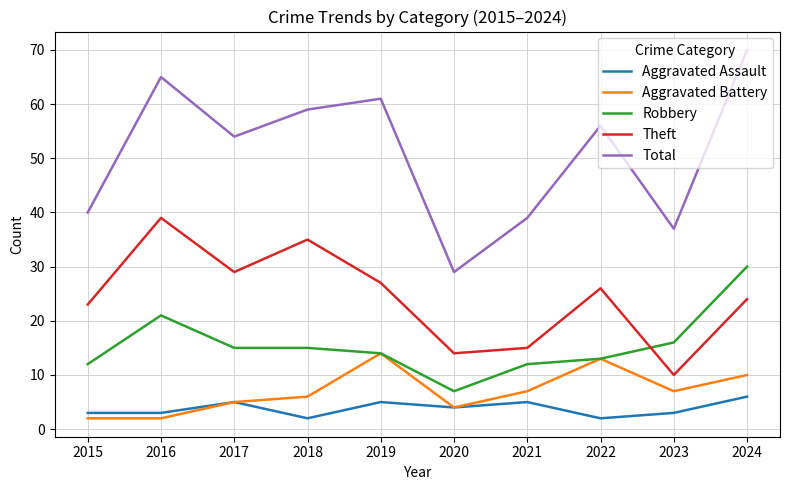

Which series has the largest total across all categories?

Total